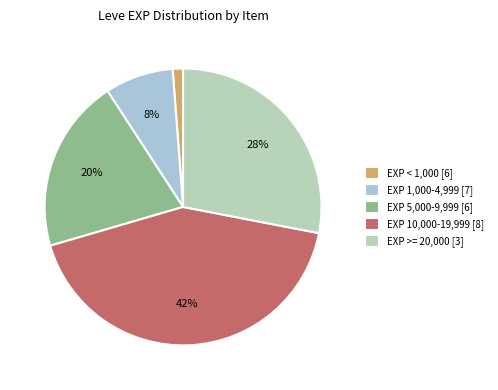

Is it true that EXP 5,000-9,999 [6] is 35% of the pie?

False